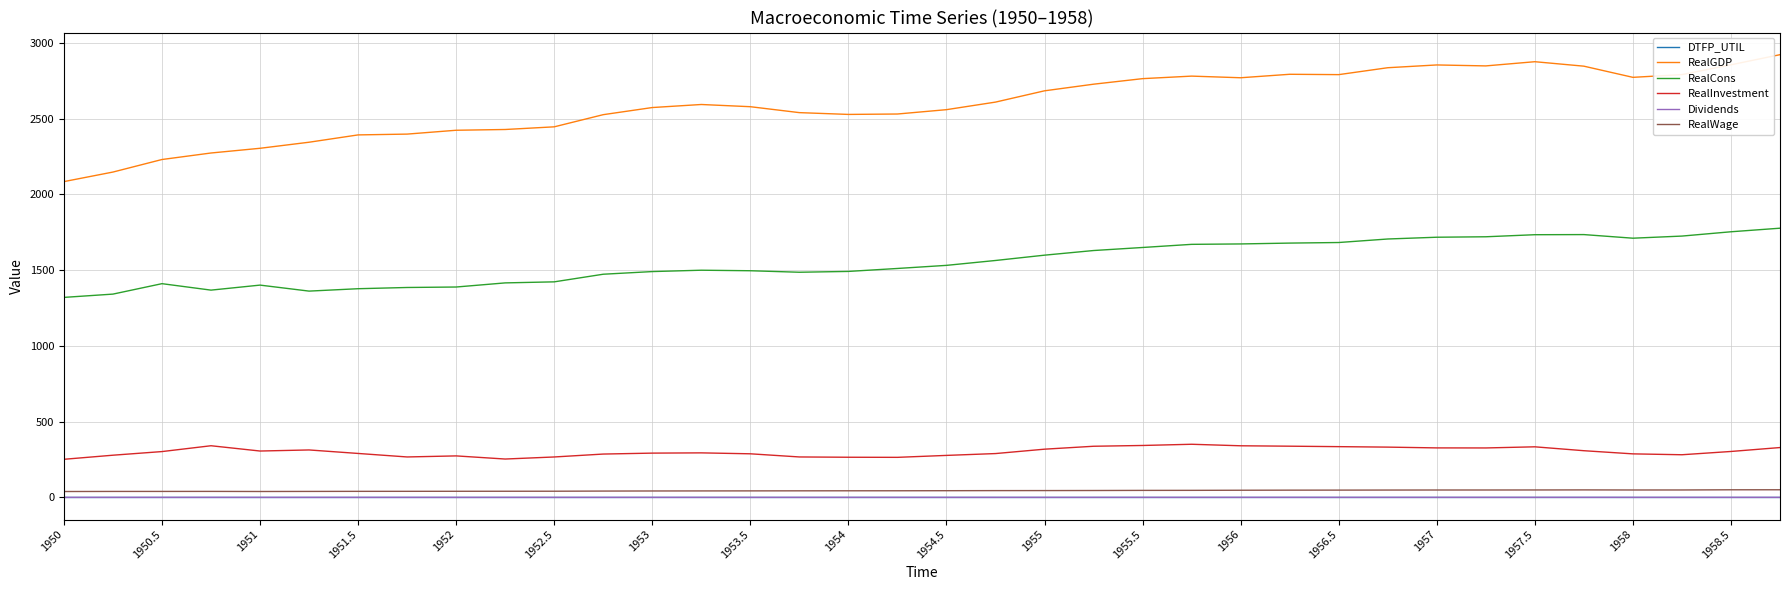

What is the maximum value shown in the chart?

2922.3